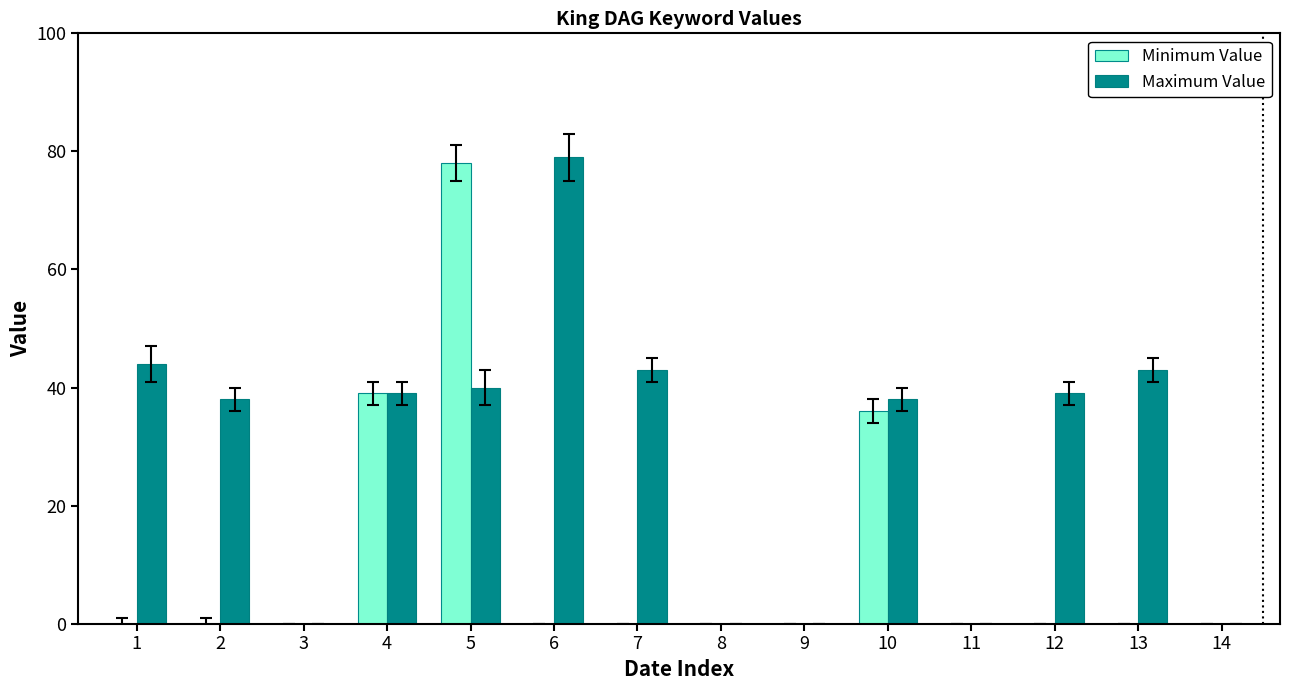

What is the sum of all Maximum Value values?

403